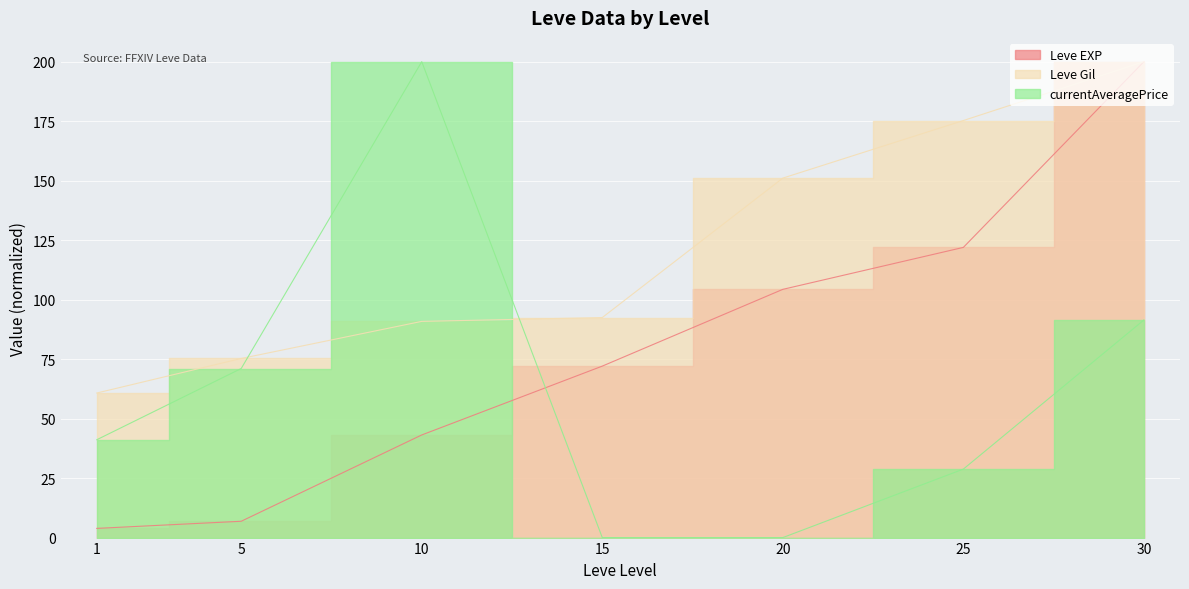

True or false: Leve Gil has a value of 151.1 at 20.

True